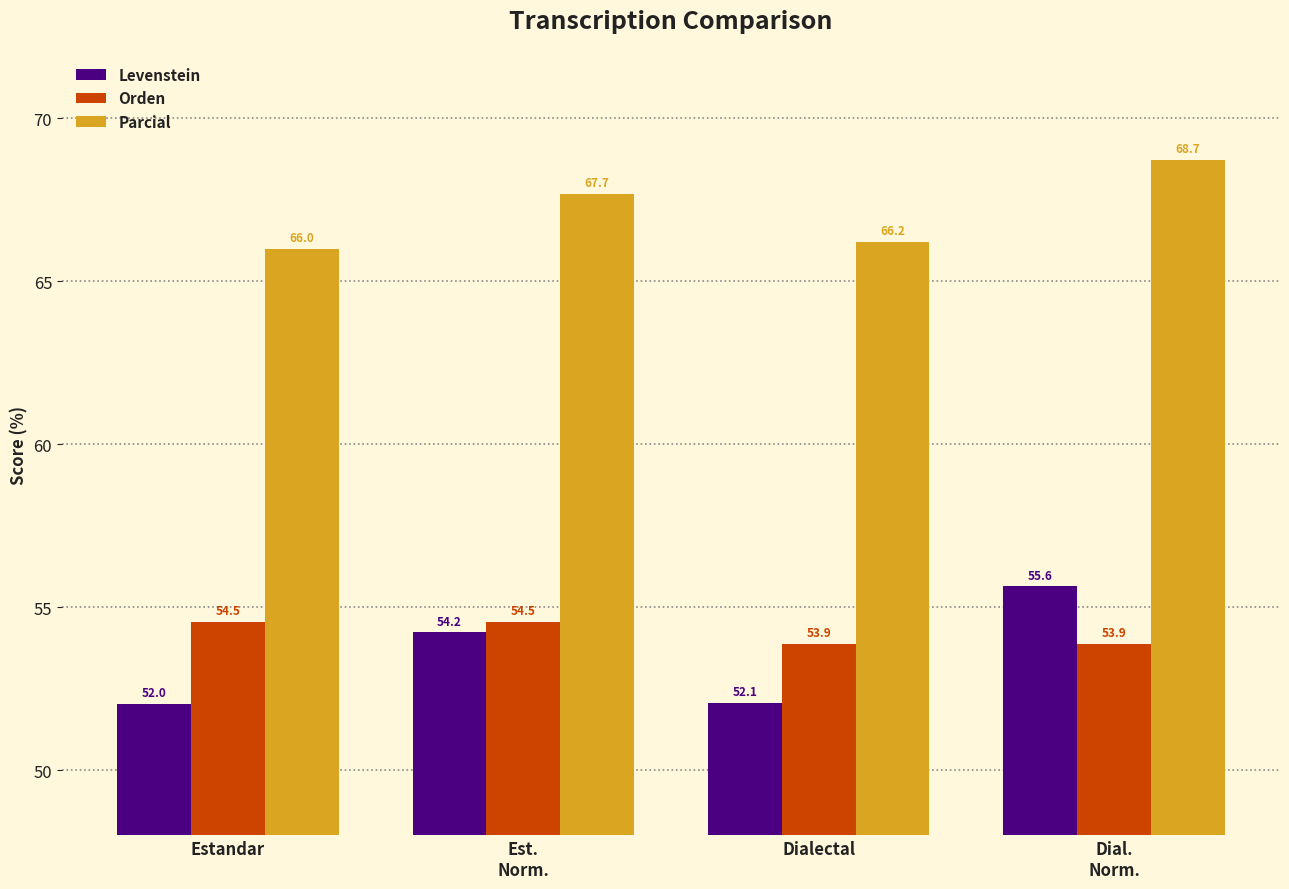

What is the difference between the Levenstein values at Est.
Norm. and Dial.
Norm.?

1.4